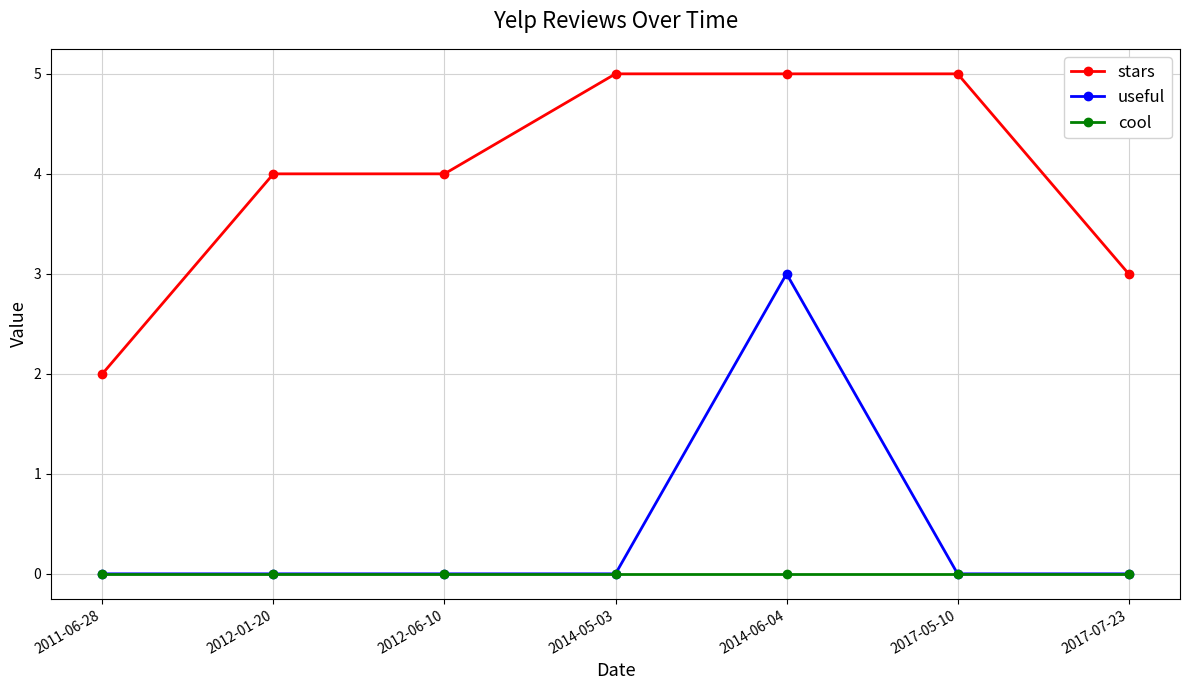

What is the highest value of the useful series?

3